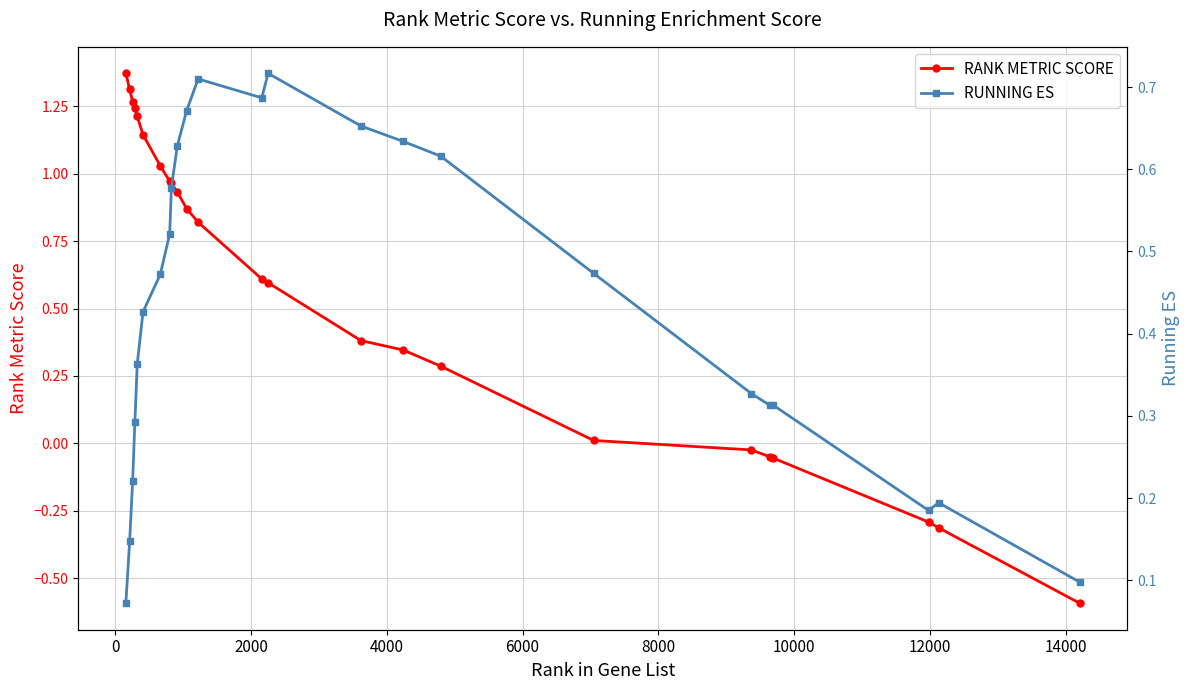

What is the value of the RANK METRIC SCORE point at the 13th from the left?

0.6